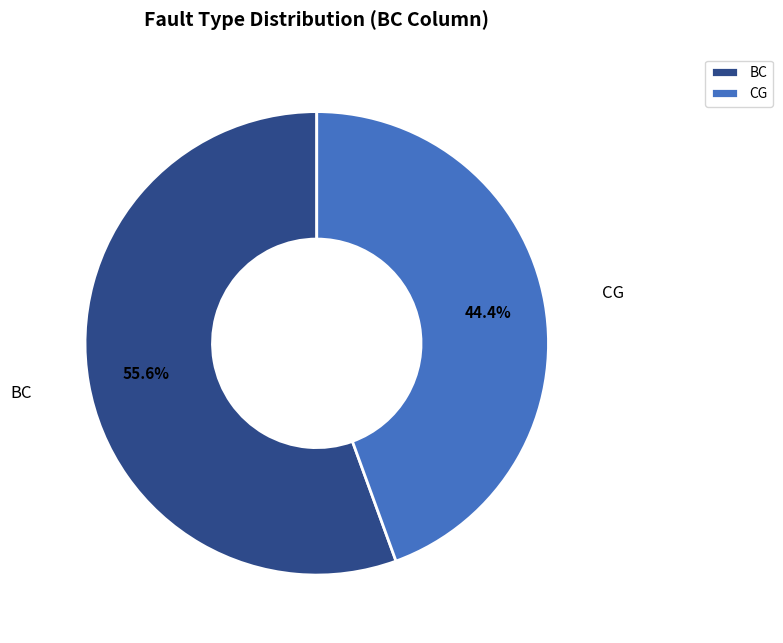

Does BC represent more than half of the total?

Yes